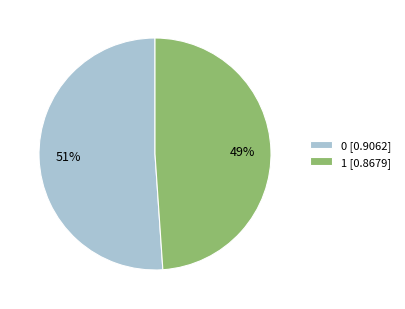

How many slices are in this pie chart?

2